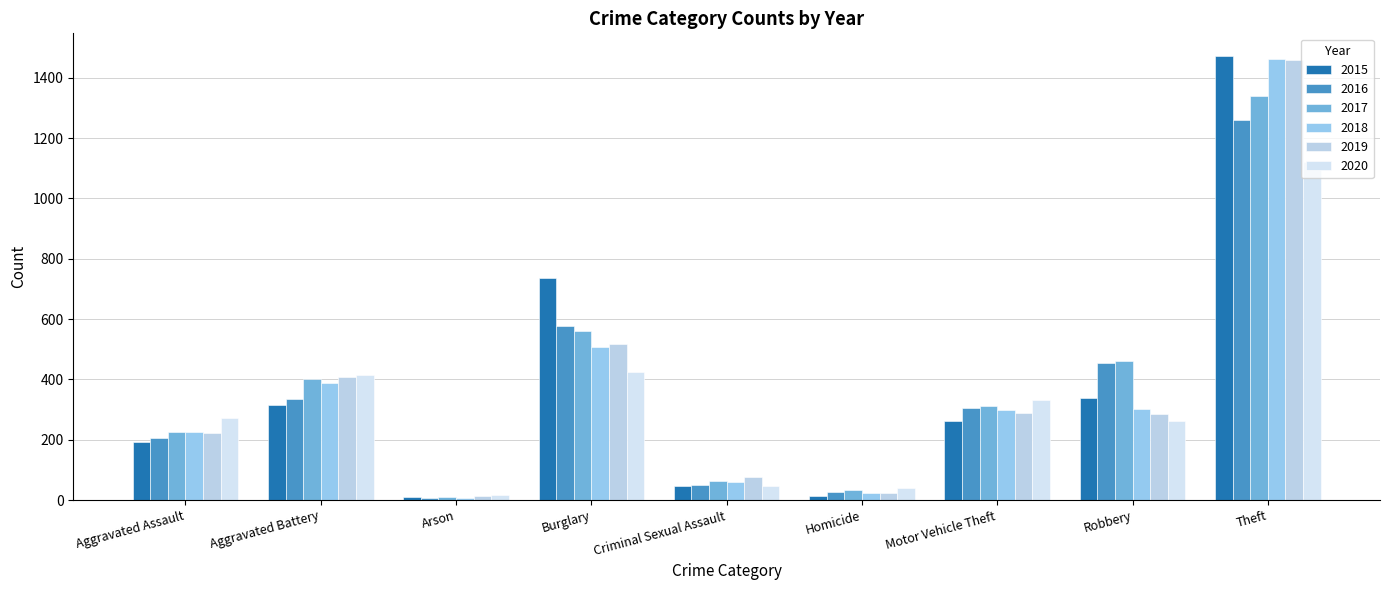

How many bars are there in total?

54